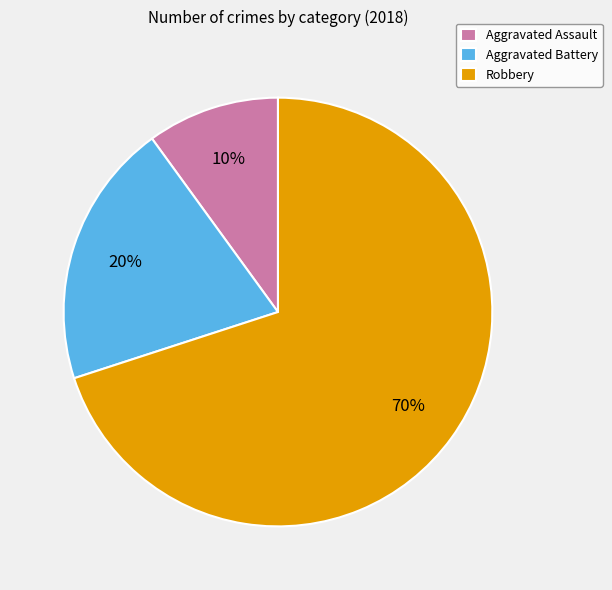

To the nearest percent, what percentage of the pie is Aggravated Battery?

20%